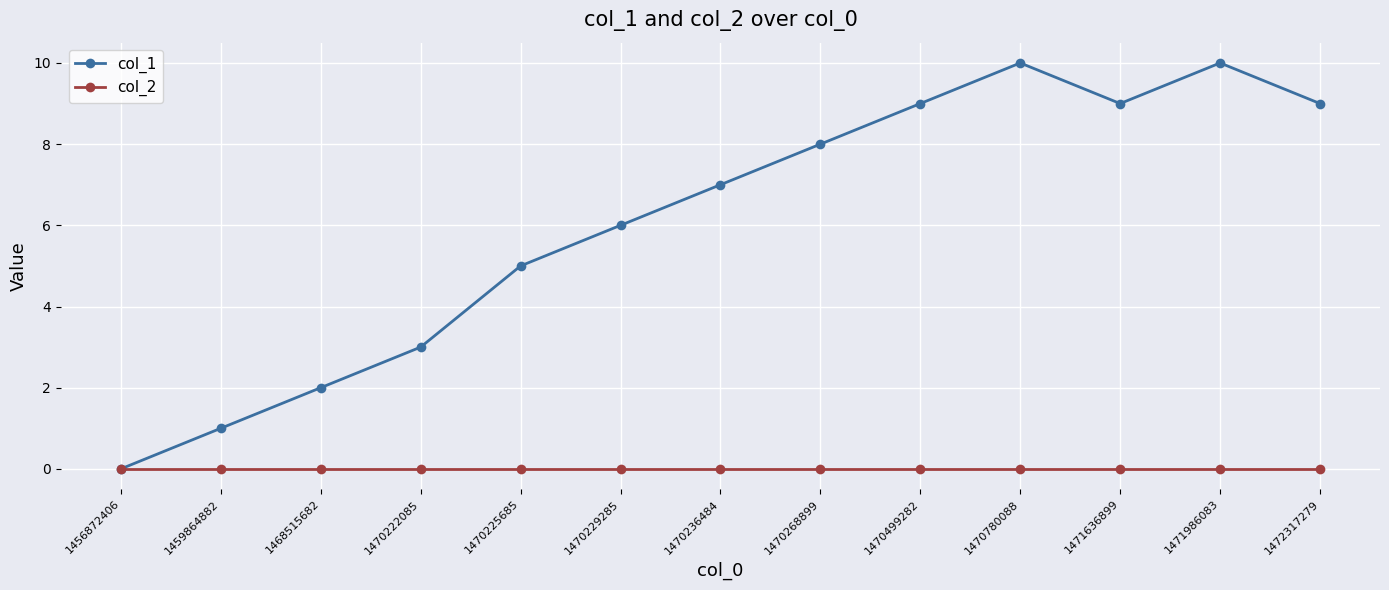

What is the average value of the col_1 series?

6